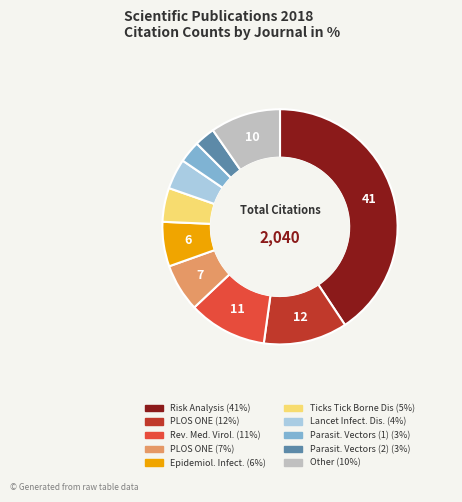

Is there a majority slice in this chart?

No